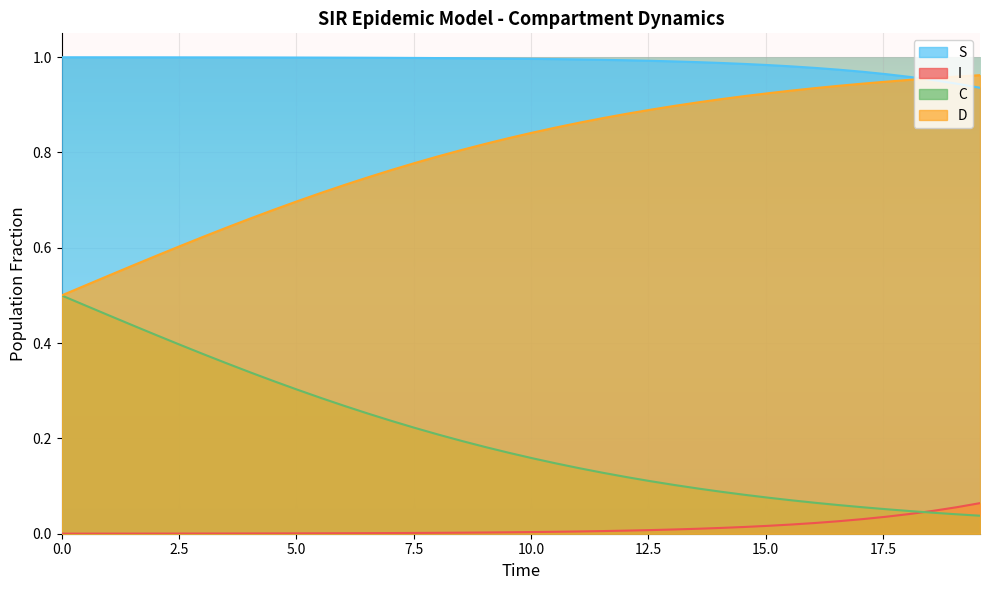

Which series has the widest spread of values?

C